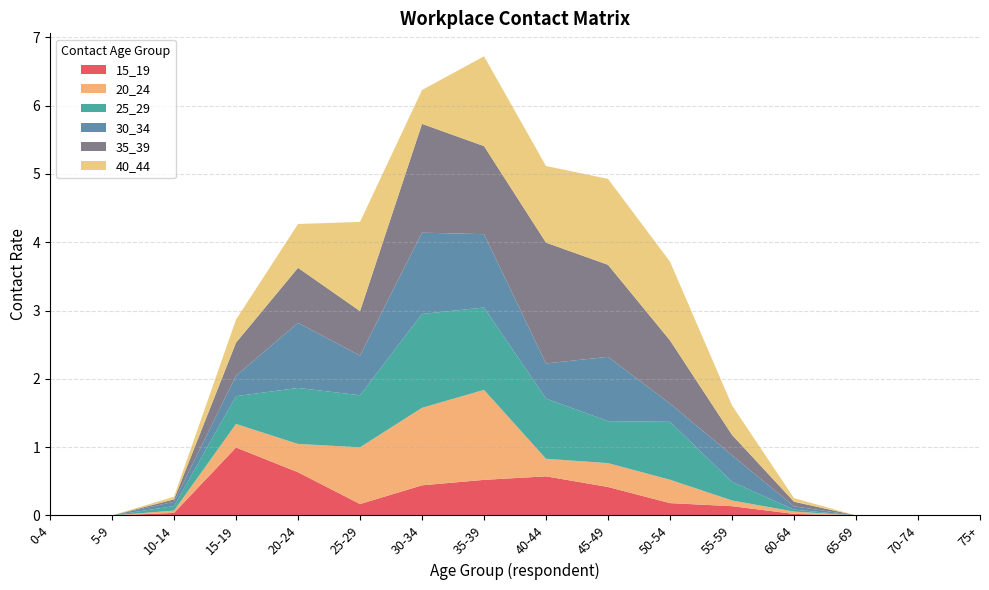

Reading left to right, transcribe all the data shown in this chart.

15_19: 0-4=0.0	5-9=0.0	10-14=0.0	15-19=1.0	20-24=0.6	25-29=0.2	30-34=0.4	35-39=0.5	40-44=0.6	45-49=0.4	50-54=0.2	55-59=0.1	60-64=0.0	65-69=0.0	70-74=0.0	75+=0.0
20_24: 0-4=0.0	5-9=0.0	10-14=0.0	15-19=0.3	20-24=0.4	25-29=0.8	30-34=1.1	35-39=1.3	40-44=0.3	45-49=0.3	50-54=0.3	55-59=0.1	60-64=0.0	65-69=0.0	70-74=0.0	75+=0.0
25_29: 0-4=0.0	5-9=0.0	10-14=0.1	15-19=0.4	20-24=0.8	25-29=0.8	30-34=1.4	35-39=1.2	40-44=0.9	45-49=0.6	50-54=0.8	55-59=0.3	60-64=0.0	65-69=0.0	70-74=0.0	75+=0.0
30_34: 0-4=0.0	5-9=0.0	10-14=0.1	15-19=0.3	20-24=1.0	25-29=0.6	30-34=1.2	35-39=1.1	40-44=0.5	45-49=0.9	50-54=0.3	55-59=0.4	60-64=0.0	65-69=0.0	70-74=0.0	75+=0.0
35_39: 0-4=0.0	5-9=0.0	10-14=0.0	15-19=0.5	20-24=0.8	25-29=0.6	30-34=1.6	35-39=1.3	40-44=1.8	45-49=1.3	50-54=0.9	55-59=0.3	60-64=0.1	65-69=0.0	70-74=0.0	75+=0.0
40_44: 0-4=0.0	5-9=0.0	10-14=0.0	15-19=0.3	20-24=0.6	25-29=1.3	30-34=0.5	35-39=1.3	40-44=1.1	45-49=1.3	50-54=1.2	55-59=0.4	60-64=0.1	65-69=0.0	70-74=0.0	75+=0.0